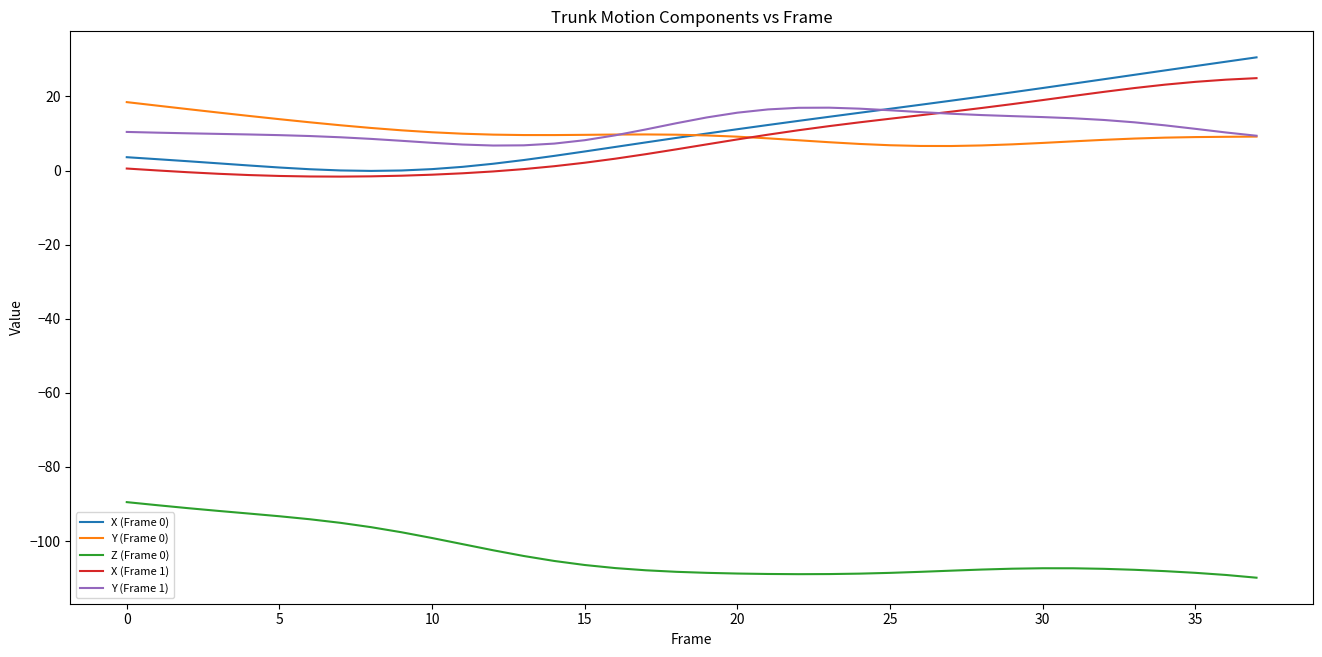

True or false: Z (Frame 0) and X (Frame 1) cross at least once.

False